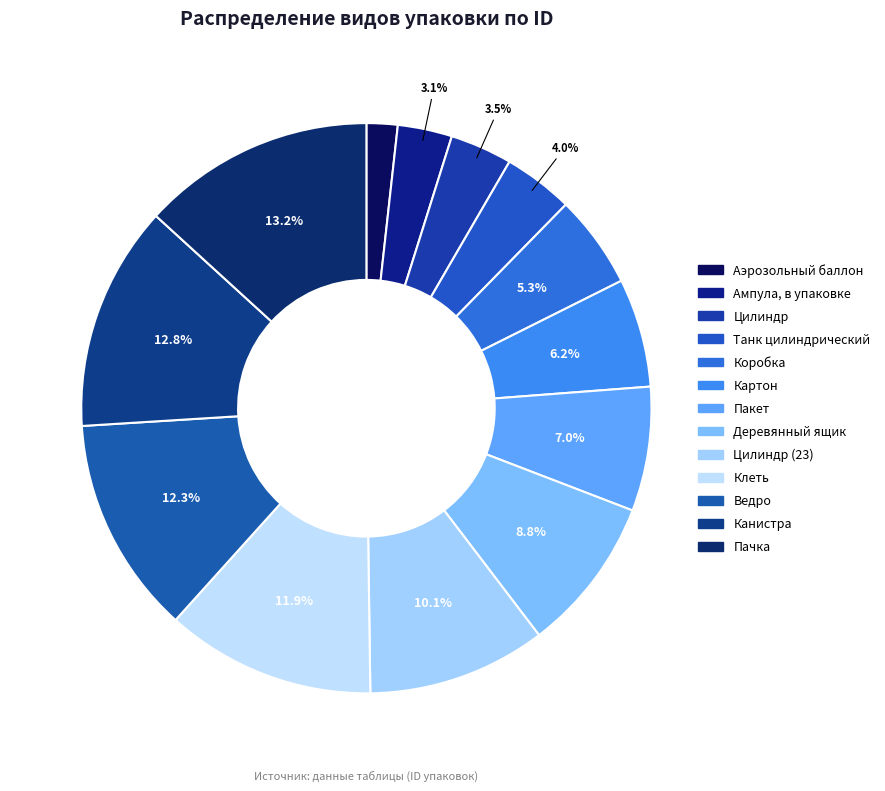

To the nearest percent, what is the average slice percentage?

8%